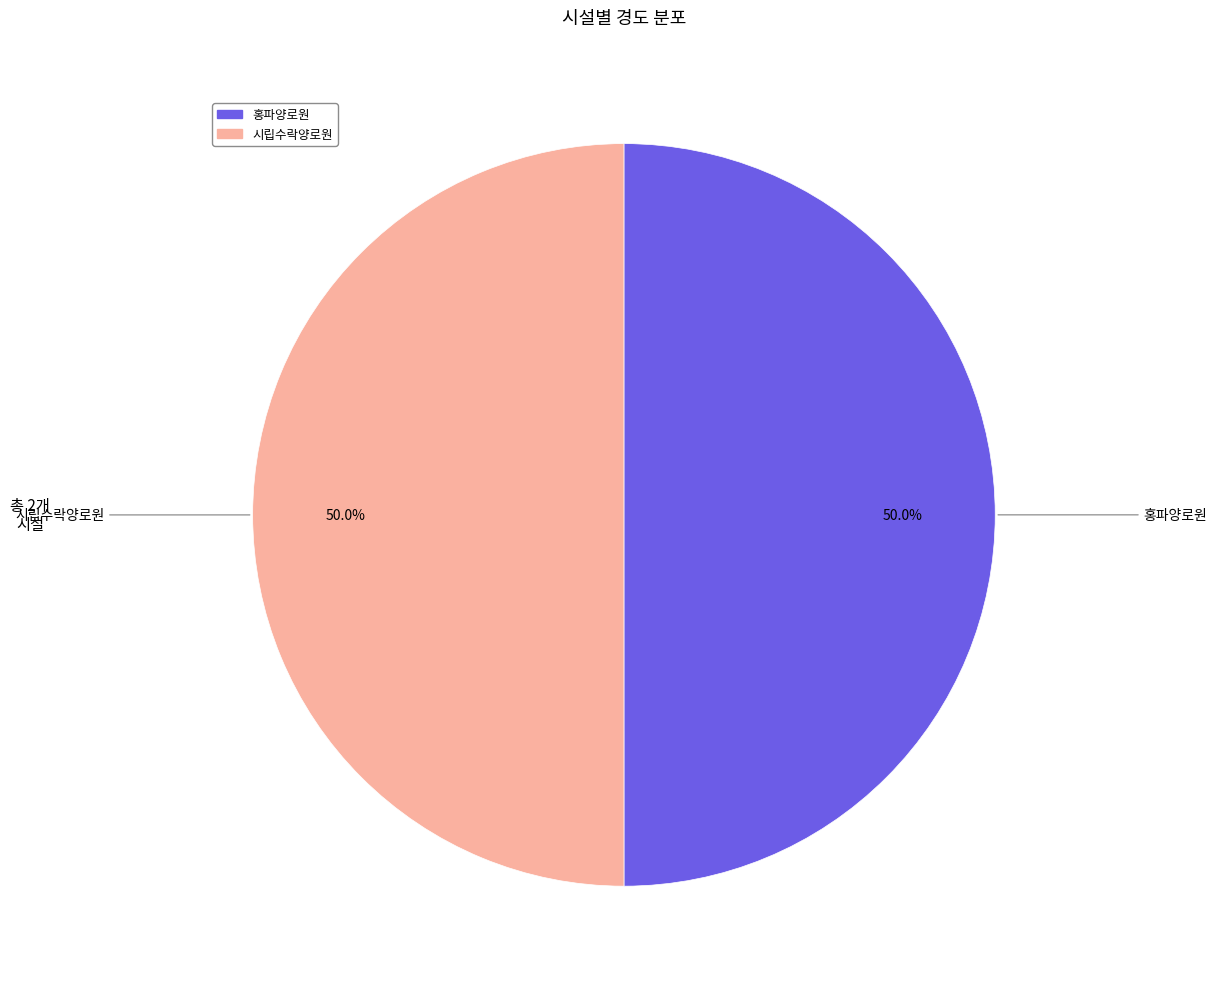

What is the ratio of the value at 홍파양로원 to the value at 시립수락양로원?

1.0